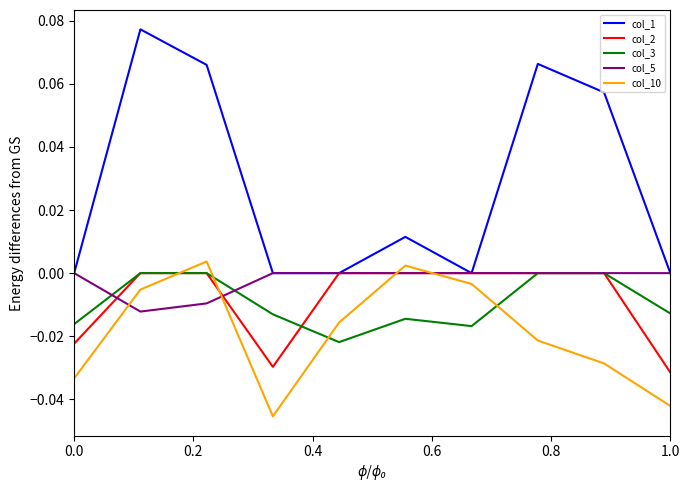

Which series has the widest spread of values?

col_1